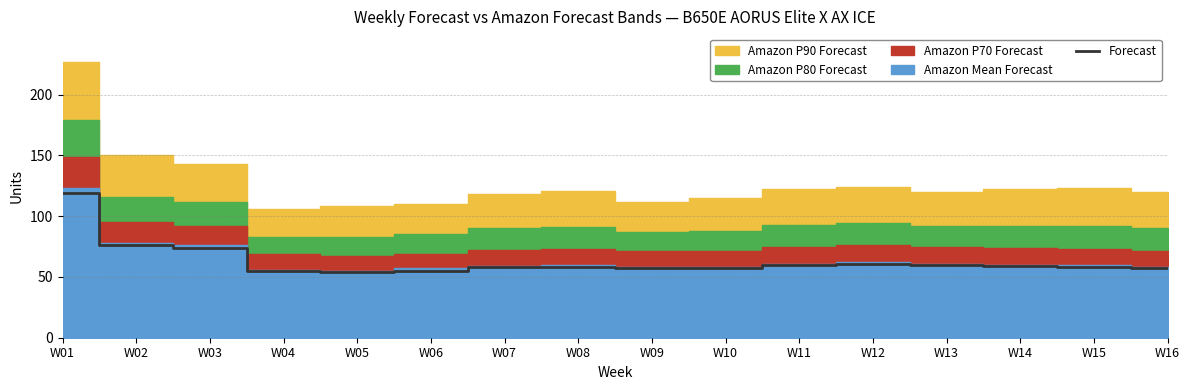

Reading right to left, what are all the values shown in this chart?

W16=57	W15=58	W14=59	W13=60	W12=61	W11=60	W10=57	W09=57	W08=58	W07=58	W06=55	W05=54	W04=55	W03=74	W02=76	W01=119